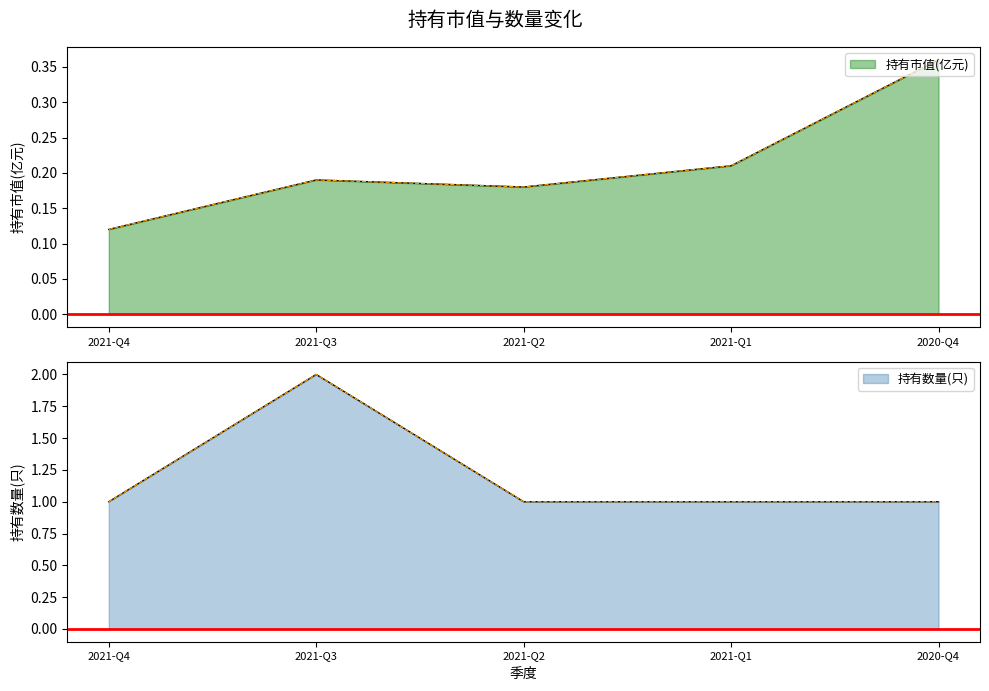

True or false: 持有数量(只) and 持有市值(亿元) cross at least once.

False